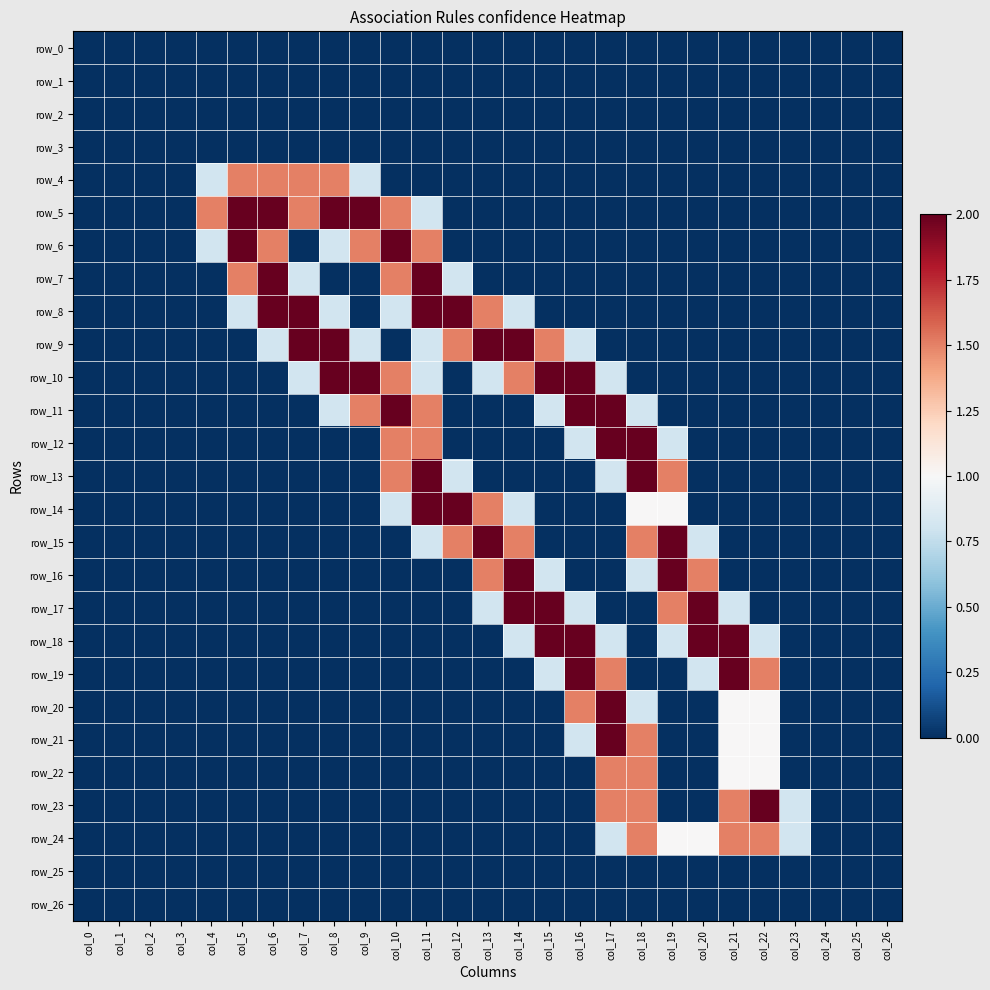

Reading right to left, extract all data points from this chart.

row_0: 0.0	0.0	0.0	0.0	0.0	0.0	0.0	0.0	0.0	0.0	0.0	0.0	0.0	0.0	0.0	0.0	0.0	0.0	0.0	0.0	0.0	0.0	0.0	0.0	0.0	0.0	0.0
row_1: 0.0	0.0	0.0	0.0	0.0	0.0	0.0	0.0	0.0	0.0	0.0	0.0	0.0	0.0	0.0	0.0	0.0	0.0	0.0	0.0	0.0	0.0	0.0	0.0	0.0	0.0	0.0
row_2: 0.0	0.0	0.0	0.0	0.0	0.0	0.0	0.0	0.0	0.0	0.0	0.0	0.0	0.0	0.0	0.0	0.0	0.0	0.0	0.0	0.0	0.0	0.0	0.0	0.0	0.0	0.0
row_3: 0.0	0.0	0.0	0.0	0.0	0.0	0.0	0.0	0.0	0.0	0.0	0.0	0.0	0.0	0.0	0.0	0.0	0.0	0.0	0.0	0.0	0.0	0.0	0.0	0.0	0.0	0.0
row_4: 0.0	0.0	0.0	0.0	0.0	0.0	0.0	0.0	0.0	0.0	0.0	0.0	0.0	0.0	0.0	0.0	0.0	0.8	1.5	1.5	1.5	1.5	0.8	0.0	0.0	0.0	0.0
row_5: 0.0	0.0	0.0	0.0	0.0	0.0	0.0	0.0	0.0	0.0	0.0	0.0	0.0	0.0	0.0	0.8	1.5	2.0	2.0	1.5	2.0	2.0	1.5	0.0	0.0	0.0	0.0
row_6: 0.0	0.0	0.0	0.0	0.0	0.0	0.0	0.0	0.0	0.0	0.0	0.0	0.0	0.0	0.0	1.5	2.0	1.5	0.8	0.0	1.5	2.0	0.8	0.0	0.0	0.0	0.0
row_7: 0.0	0.0	0.0	0.0	0.0	0.0	0.0	0.0	0.0	0.0	0.0	0.0	0.0	0.0	0.8	2.0	1.5	0.0	0.0	0.8	2.0	1.5	0.0	0.0	0.0	0.0	0.0
row_8: 0.0	0.0	0.0	0.0	0.0	0.0	0.0	0.0	0.0	0.0	0.0	0.0	0.8	1.5	2.0	2.0	0.8	0.0	0.8	2.0	2.0	0.8	0.0	0.0	0.0	0.0	0.0
row_9: 0.0	0.0	0.0	0.0	0.0	0.0	0.0	0.0	0.0	0.0	0.8	1.5	2.0	2.0	1.5	0.8	0.0	0.8	2.0	2.0	0.8	0.0	0.0	0.0	0.0	0.0	0.0
row_10: 0.0	0.0	0.0	0.0	0.0	0.0	0.0	0.0	0.0	0.8	2.0	2.0	1.5	0.8	0.0	0.8	1.5	2.0	2.0	0.8	0.0	0.0	0.0	0.0	0.0	0.0	0.0
row_11: 0.0	0.0	0.0	0.0	0.0	0.0	0.0	0.0	0.8	2.0	2.0	0.8	0.0	0.0	0.0	1.5	2.0	1.5	0.8	0.0	0.0	0.0	0.0	0.0	0.0	0.0	0.0
row_12: 0.0	0.0	0.0	0.0	0.0	0.0	0.0	0.8	2.0	2.0	0.8	0.0	0.0	0.0	0.0	1.5	1.5	0.0	0.0	0.0	0.0	0.0	0.0	0.0	0.0	0.0	0.0
row_13: 0.0	0.0	0.0	0.0	0.0	0.0	0.0	1.5	2.0	0.8	0.0	0.0	0.0	0.0	0.8	2.0	1.5	0.0	0.0	0.0	0.0	0.0	0.0	0.0	0.0	0.0	0.0
row_14: 0.0	0.0	0.0	0.0	0.0	0.0	0.0	1.0	1.0	0.0	0.0	0.0	0.8	1.5	2.0	2.0	0.8	0.0	0.0	0.0	0.0	0.0	0.0	0.0	0.0	0.0	0.0
row_15: 0.0	0.0	0.0	0.0	0.0	0.0	0.8	2.0	1.5	0.0	0.0	0.0	1.5	2.0	1.5	0.8	0.0	0.0	0.0	0.0	0.0	0.0	0.0	0.0	0.0	0.0	0.0
row_16: 0.0	0.0	0.0	0.0	0.0	0.0	1.5	2.0	0.8	0.0	0.0	0.8	2.0	1.5	0.0	0.0	0.0	0.0	0.0	0.0	0.0	0.0	0.0	0.0	0.0	0.0	0.0
row_17: 0.0	0.0	0.0	0.0	0.0	0.8	2.0	1.5	0.0	0.0	0.8	2.0	2.0	0.8	0.0	0.0	0.0	0.0	0.0	0.0	0.0	0.0	0.0	0.0	0.0	0.0	0.0
row_18: 0.0	0.0	0.0	0.0	0.8	2.0	2.0	0.8	0.0	0.8	2.0	2.0	0.8	0.0	0.0	0.0	0.0	0.0	0.0	0.0	0.0	0.0	0.0	0.0	0.0	0.0	0.0
row_19: 0.0	0.0	0.0	0.0	1.5	2.0	0.8	0.0	0.0	1.5	2.0	0.8	0.0	0.0	0.0	0.0	0.0	0.0	0.0	0.0	0.0	0.0	0.0	0.0	0.0	0.0	0.0
row_20: 0.0	0.0	0.0	0.0	1.0	1.0	0.0	0.0	0.8	2.0	1.5	0.0	0.0	0.0	0.0	0.0	0.0	0.0	0.0	0.0	0.0	0.0	0.0	0.0	0.0	0.0	0.0
row_21: 0.0	0.0	0.0	0.0	1.0	1.0	0.0	0.0	1.5	2.0	0.8	0.0	0.0	0.0	0.0	0.0	0.0	0.0	0.0	0.0	0.0	0.0	0.0	0.0	0.0	0.0	0.0
row_22: 0.0	0.0	0.0	0.0	1.0	1.0	0.0	0.0	1.5	1.5	0.0	0.0	0.0	0.0	0.0	0.0	0.0	0.0	0.0	0.0	0.0	0.0	0.0	0.0	0.0	0.0	0.0
row_23: 0.0	0.0	0.0	0.8	2.0	1.5	0.0	0.0	1.5	1.5	0.0	0.0	0.0	0.0	0.0	0.0	0.0	0.0	0.0	0.0	0.0	0.0	0.0	0.0	0.0	0.0	0.0
row_24: 0.0	0.0	0.0	0.8	1.5	1.5	1.0	1.0	1.5	0.8	0.0	0.0	0.0	0.0	0.0	0.0	0.0	0.0	0.0	0.0	0.0	0.0	0.0	0.0	0.0	0.0	0.0
row_25: 0.0	0.0	0.0	0.0	0.0	0.0	0.0	0.0	0.0	0.0	0.0	0.0	0.0	0.0	0.0	0.0	0.0	0.0	0.0	0.0	0.0	0.0	0.0	0.0	0.0	0.0	0.0
row_26: 0.0	0.0	0.0	0.0	0.0	0.0	0.0	0.0	0.0	0.0	0.0	0.0	0.0	0.0	0.0	0.0	0.0	0.0	0.0	0.0	0.0	0.0	0.0	0.0	0.0	0.0	0.0